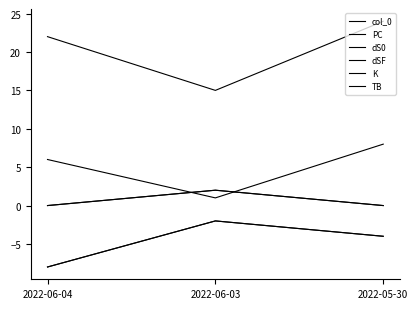

Between 2022-05-30 and 2022-06-04, which is larger?

2022-05-30